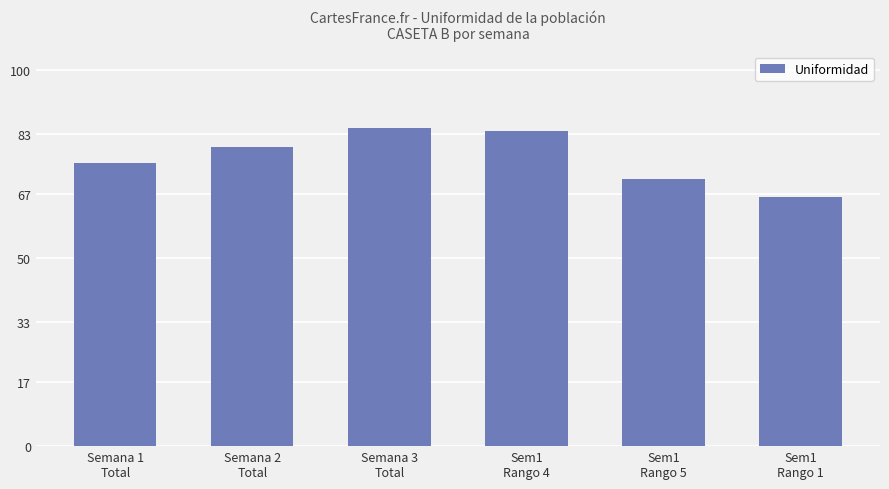

What is the smallest value displayed?

66.2